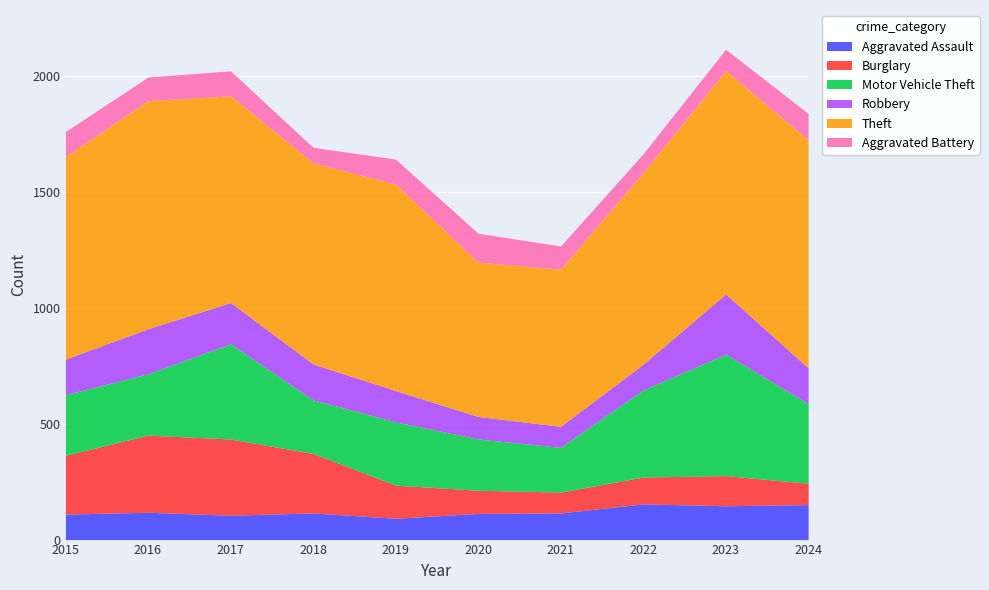

The value of Robbery at 2021 is 159. True or false?

False